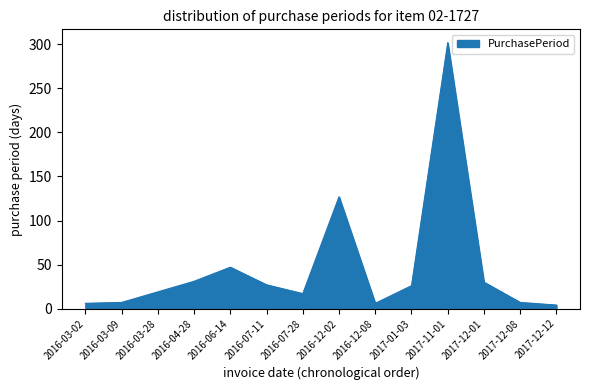

Where is the data nearest to the value 153?

2016-12-02